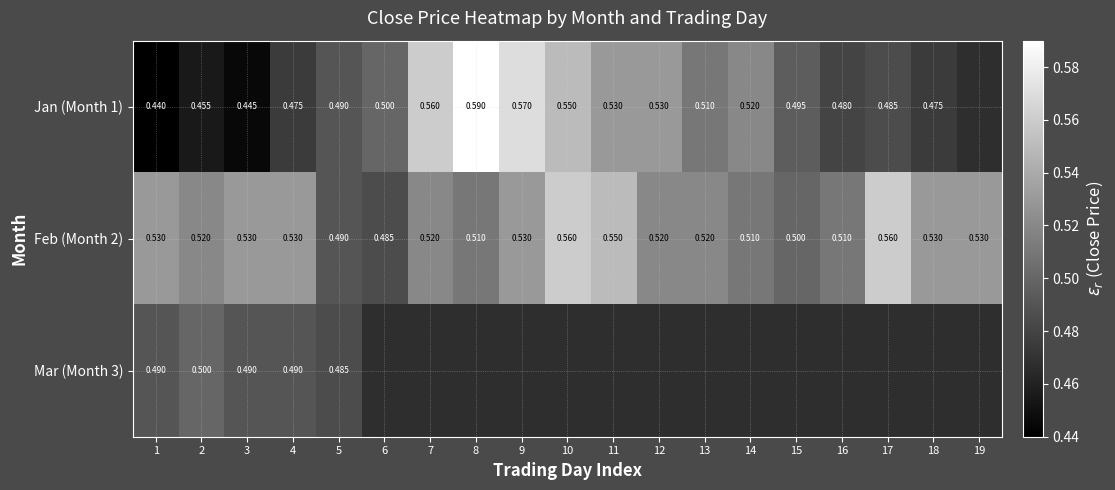

Is the value of Jan (Month 1) at 14 greater than the value of Feb (Month 2) at 6?

Yes